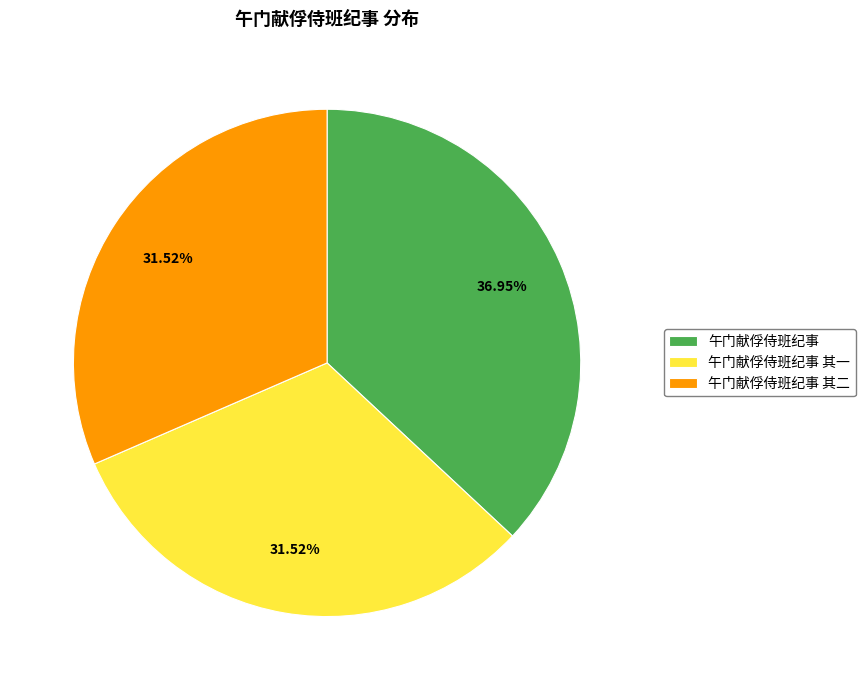

Count the number of slices in the pie.

3